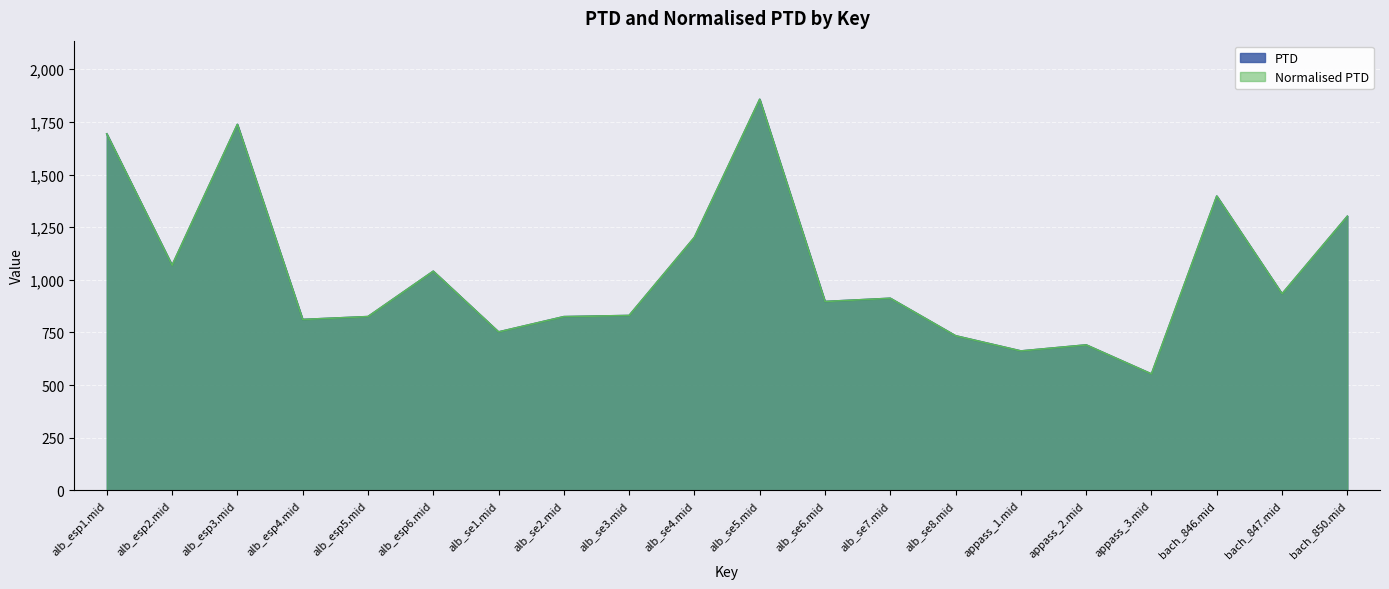

Is it true that PTD equals 825.1 at alb_se2.mid?

True